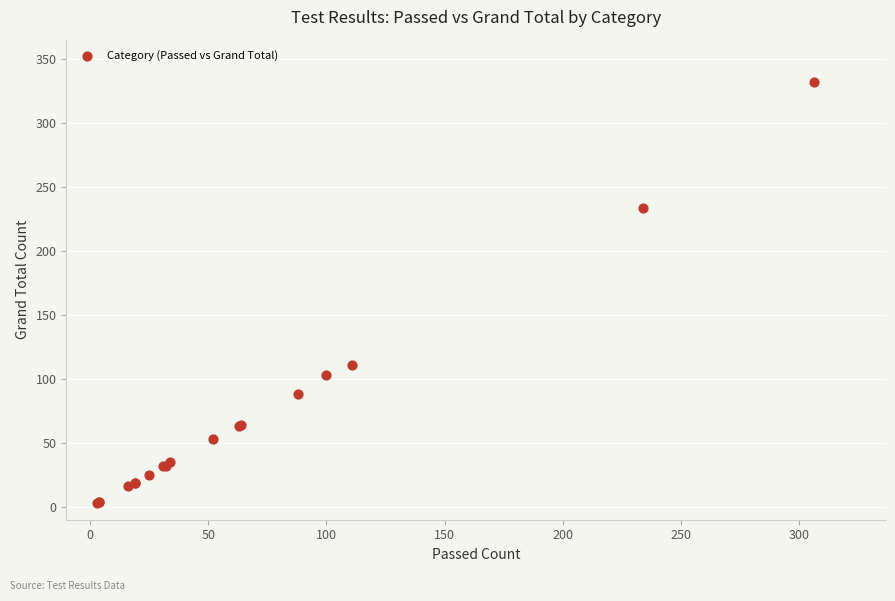

What Y value in the scatter plot is closest to 167?

111